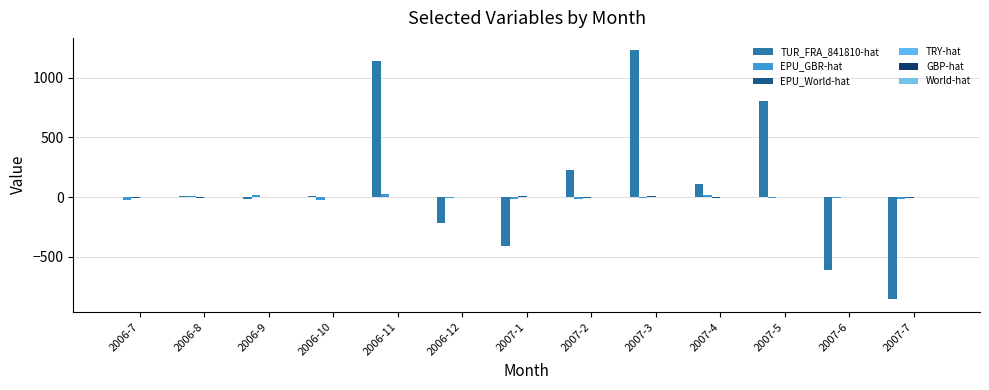

The value of GBP-hat at 2007-1 is 0.0. True or false?

False